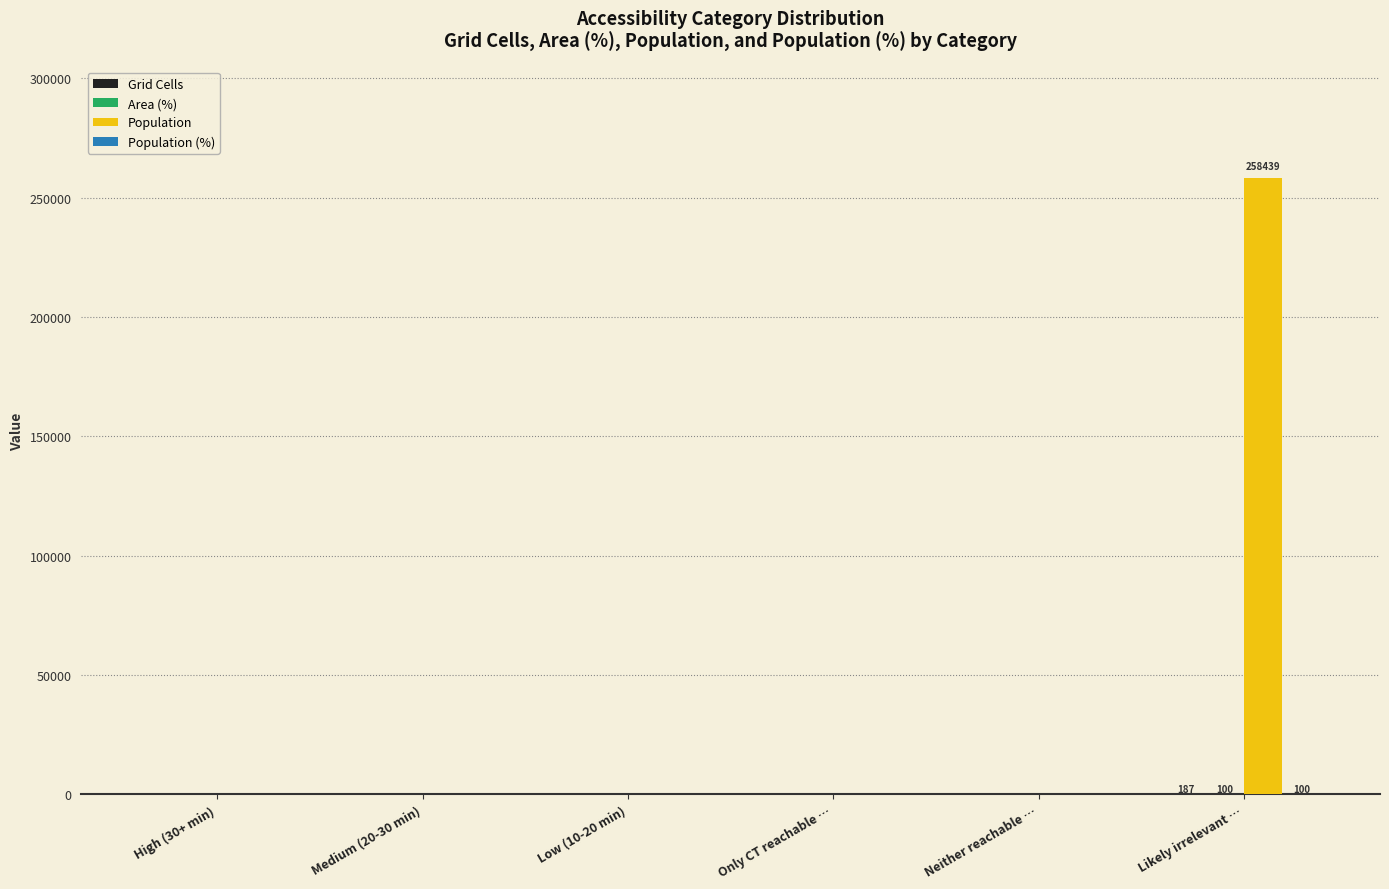

Which series has the largest total across all categories?

Population